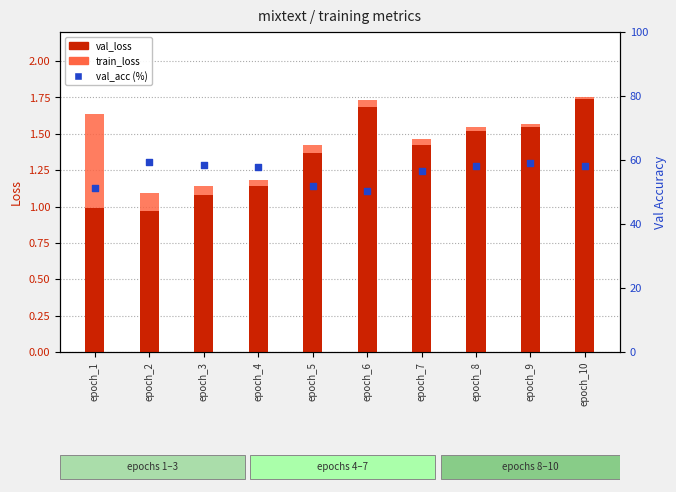

What is the total value across all series at epoch_10?

59.7